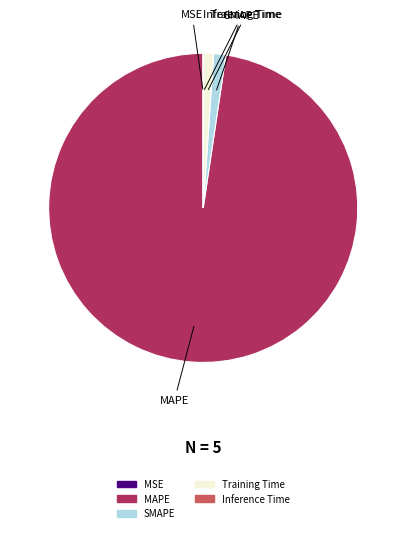

True or false: SMAPE accounts for 1% of the total.

True